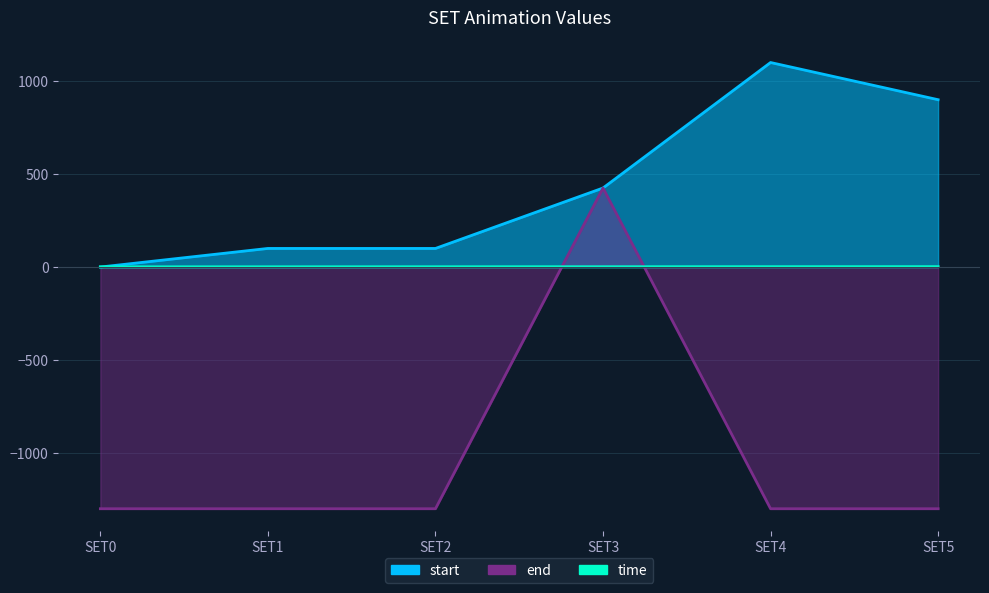

True or false: end has a value of -1300.0 at SET5.

True